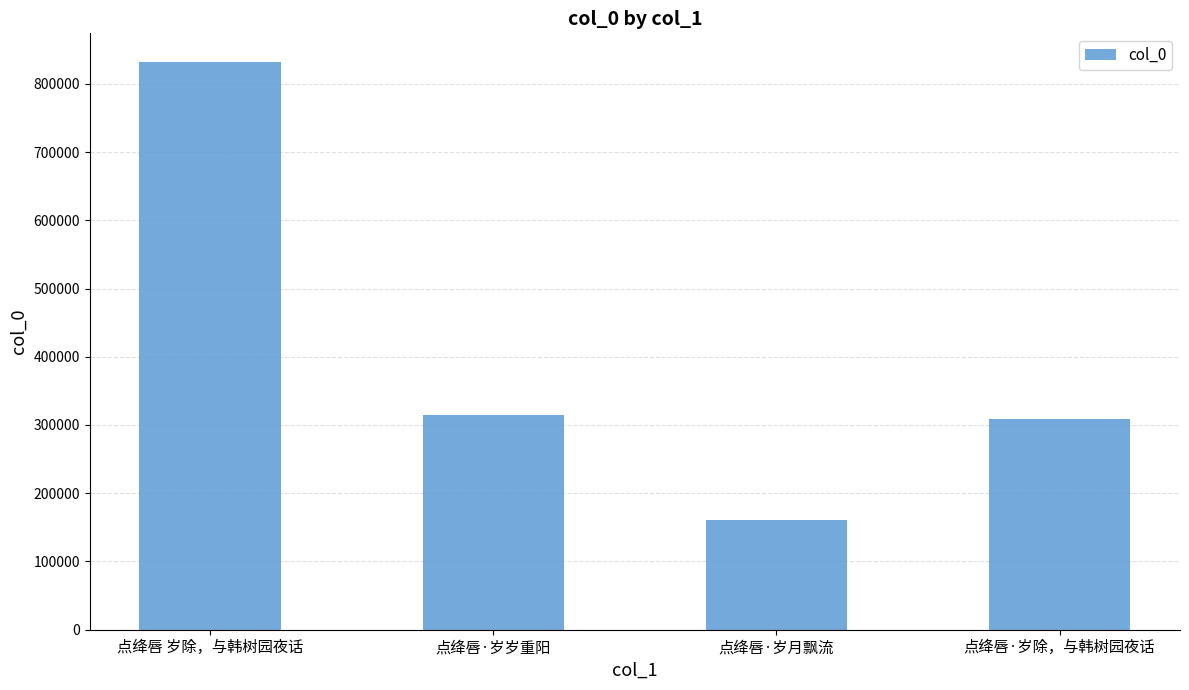

True or false: the data shows 420482 at 点绛唇·岁除，与韩树园夜话.

False